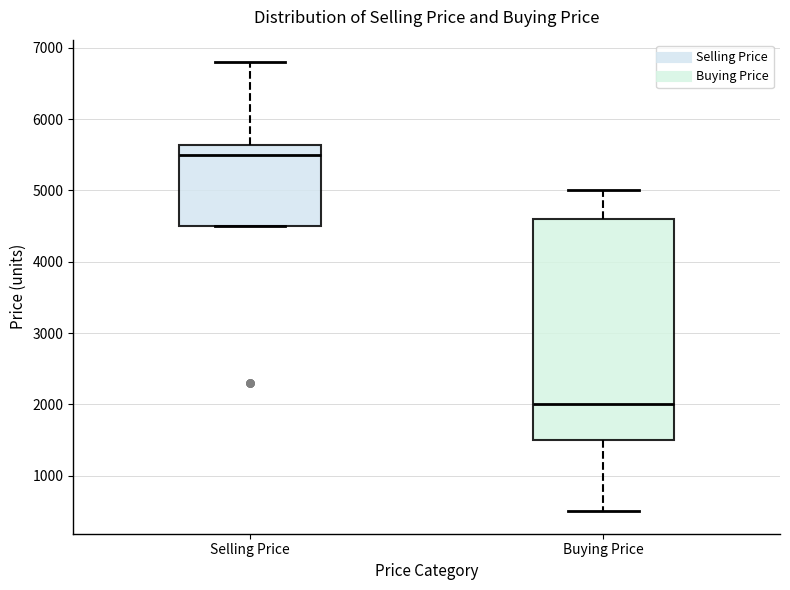

Which box has the lowest median line?

Buying Price